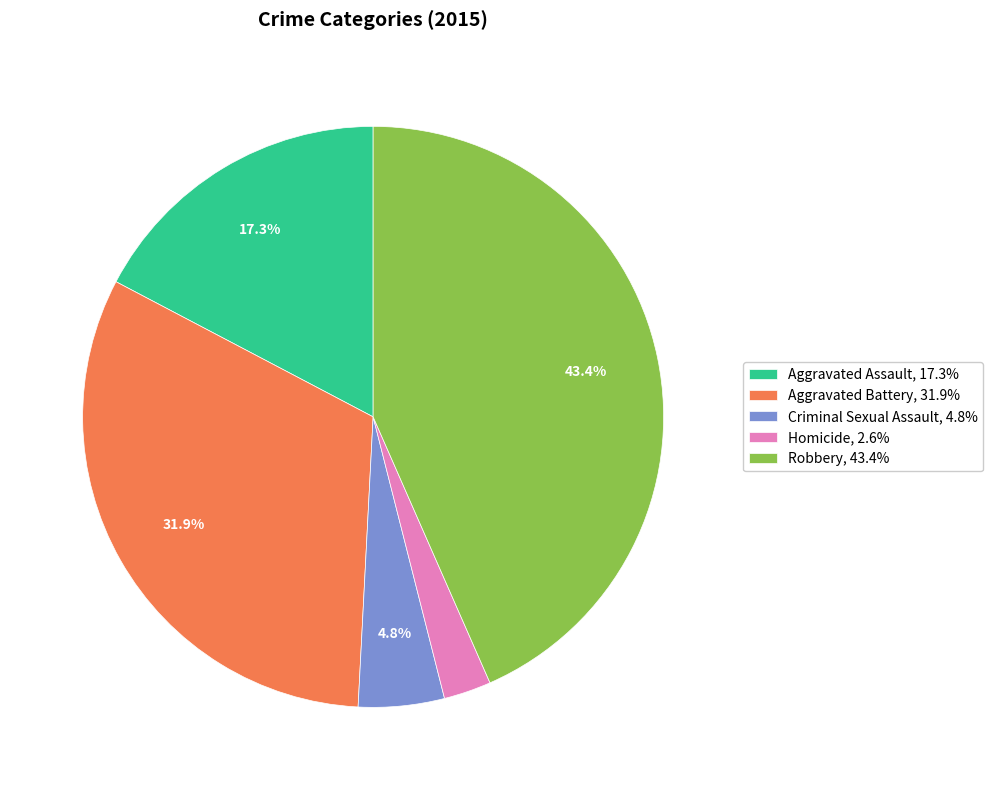

Is it true that Homicide is 3% of the pie?

True